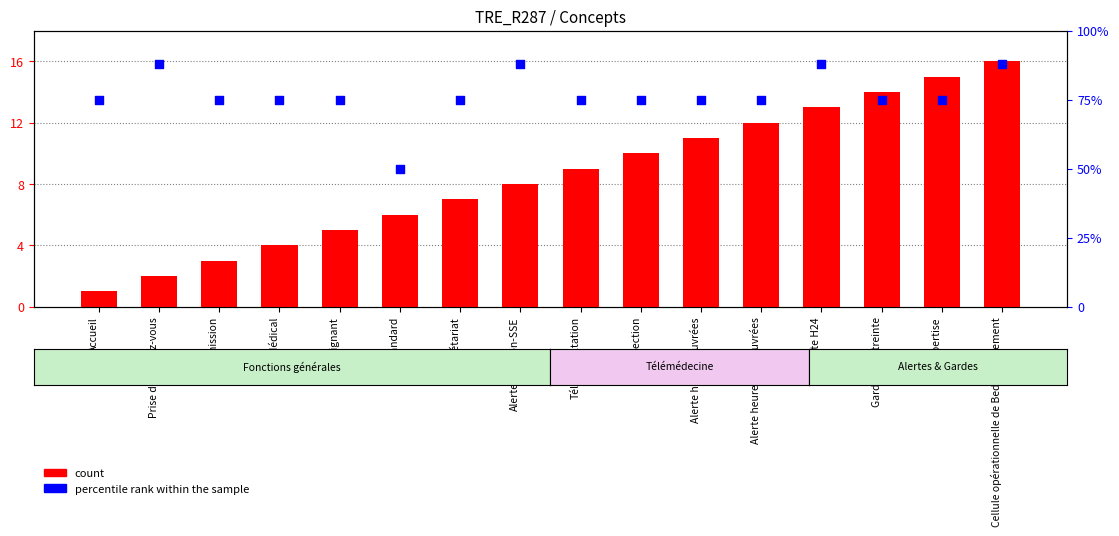

Which series reaches the minimum Y coordinate?

count